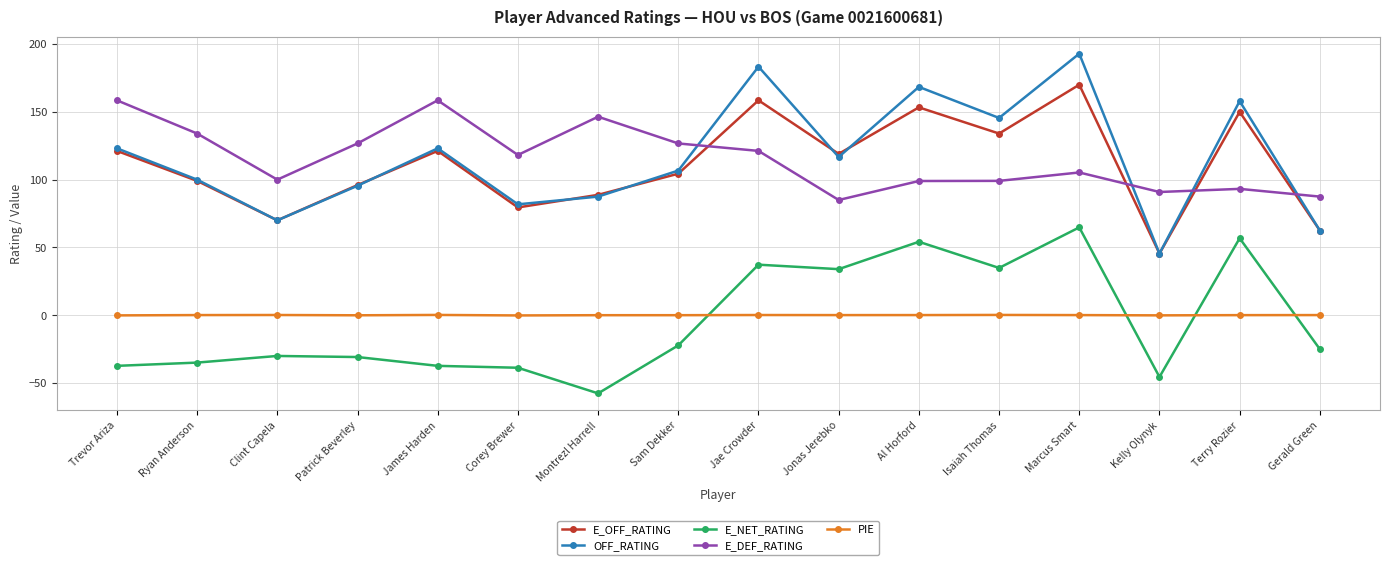

What is the maximum value for PIE?

0.2